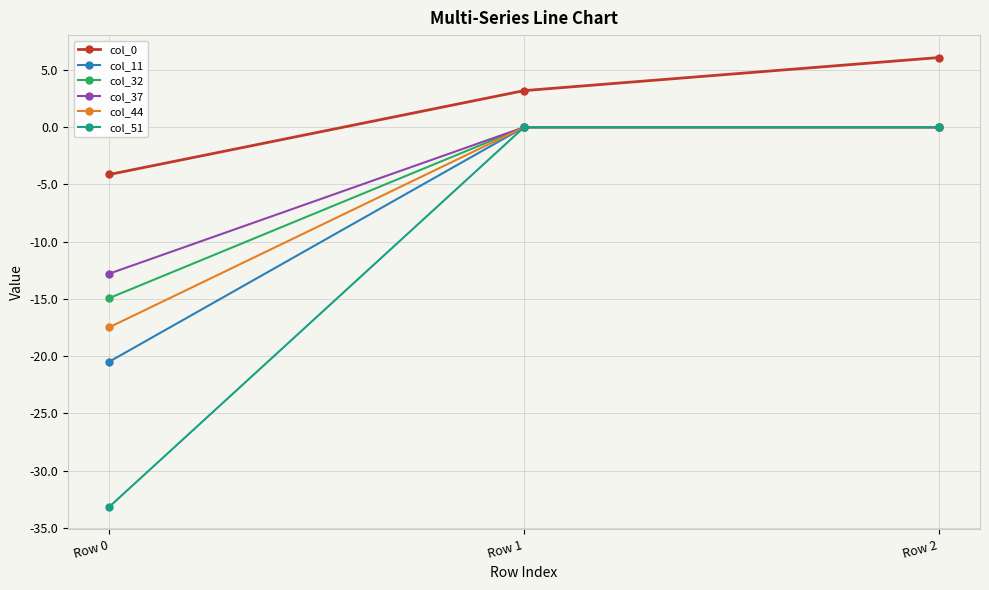

Which series changed the most between Row 0 and Row 2?

col_51